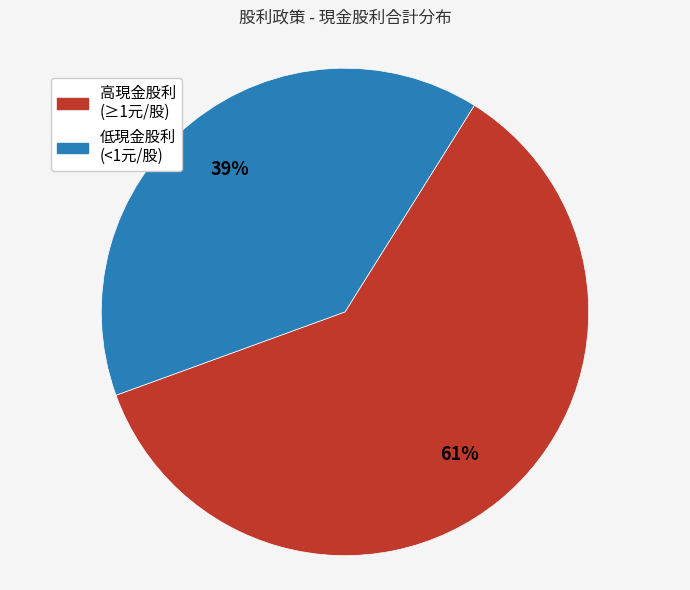

To the nearest percent, what is the average slice percentage?

50%